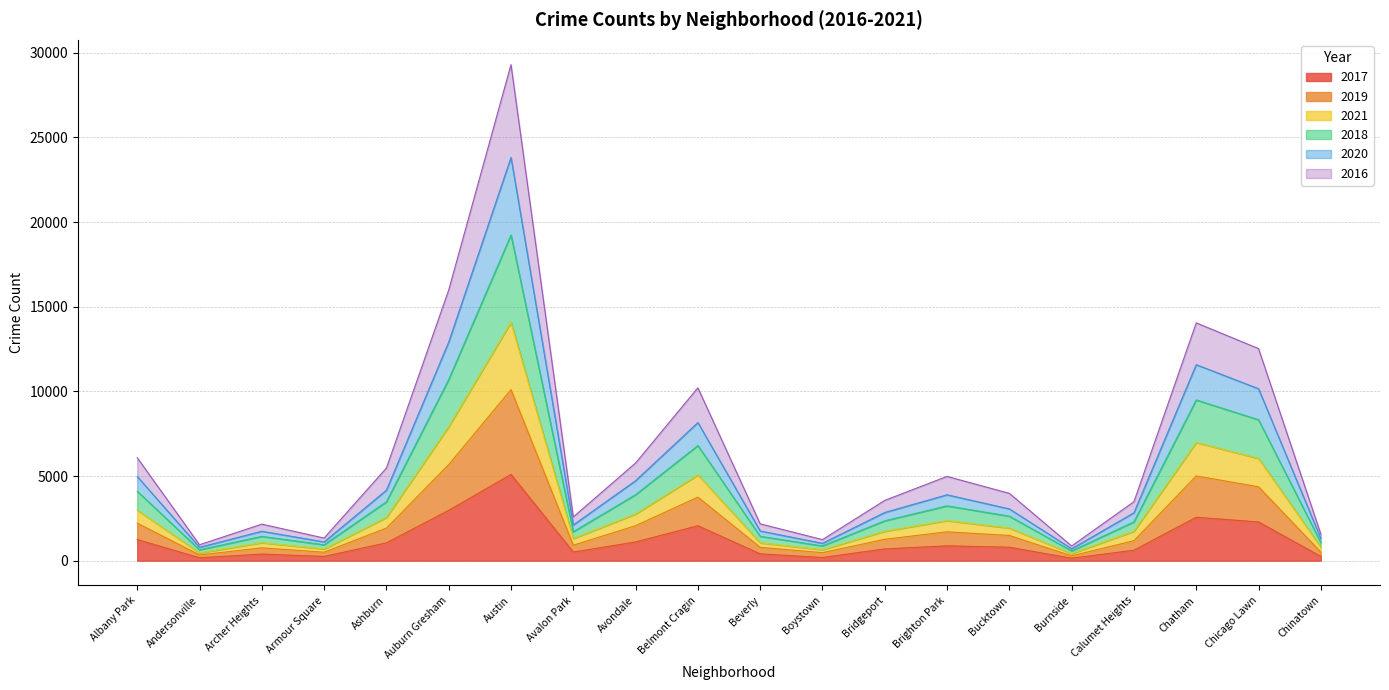

True or false: 2019 and 2017 cross at least once.

False